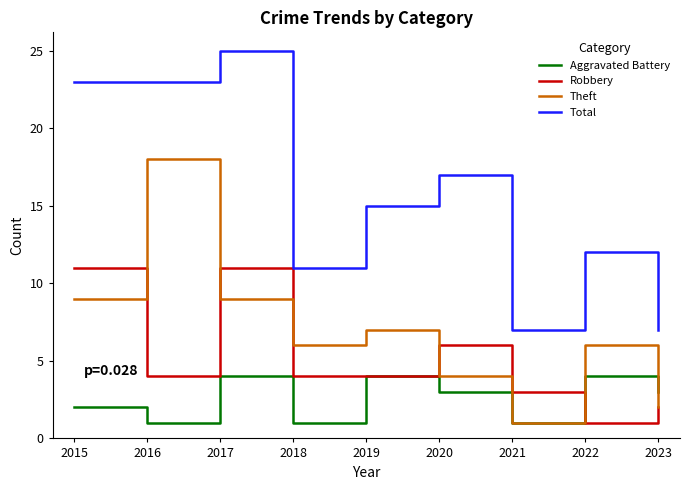

At which category does Robbery reach its first local valley?

2016